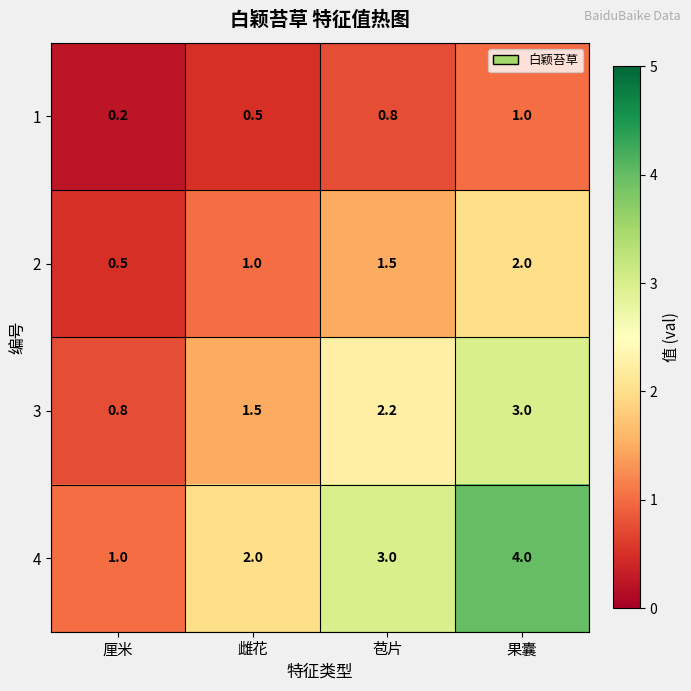

Between 苞片 and 果囊, which series saw the biggest shift?

4